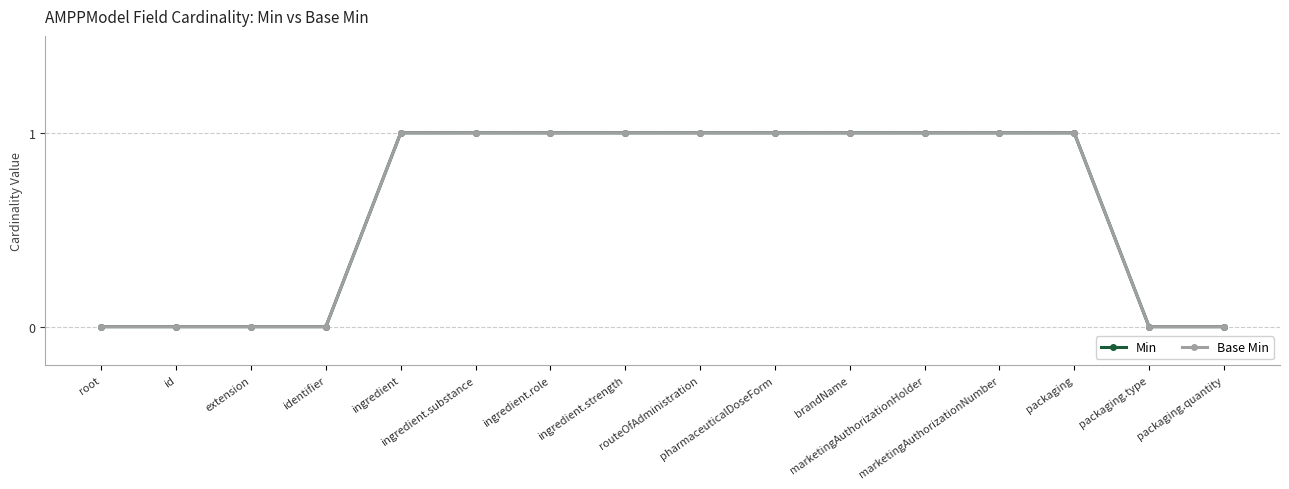

Reading left to right, what are all the values shown in this chart?

Min: root=0	id=0	extension=0	identifier=0	ingredient=1	ingredient.substance=1	ingredient.role=1	ingredient.strength=1	routeOfAdministration=1	pharmaceuticalDoseForm=1	brandName=1	marketingAuthorizationHolder=1	marketingAuthorizationNumber=1	packaging=1	packaging.type=0	packaging.quantity=0
Base Min: root=0	id=0	extension=0	identifier=0	ingredient=1	ingredient.substance=1	ingredient.role=1	ingredient.strength=1	routeOfAdministration=1	pharmaceuticalDoseForm=1	brandName=1	marketingAuthorizationHolder=1	marketingAuthorizationNumber=1	packaging=1	packaging.type=0	packaging.quantity=0